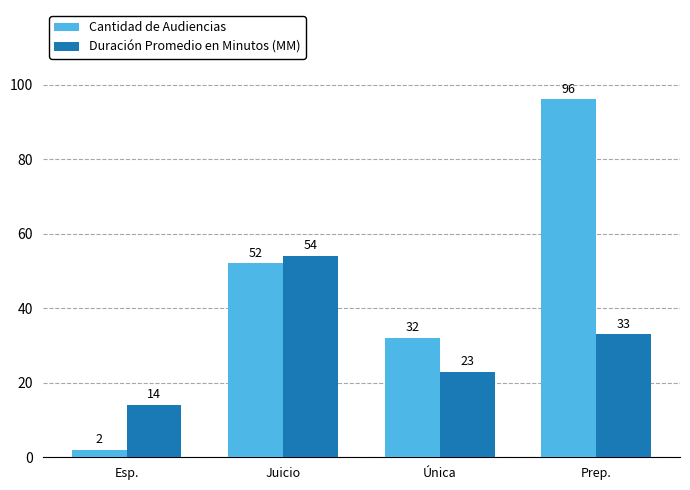

How many bars are there in total?

8